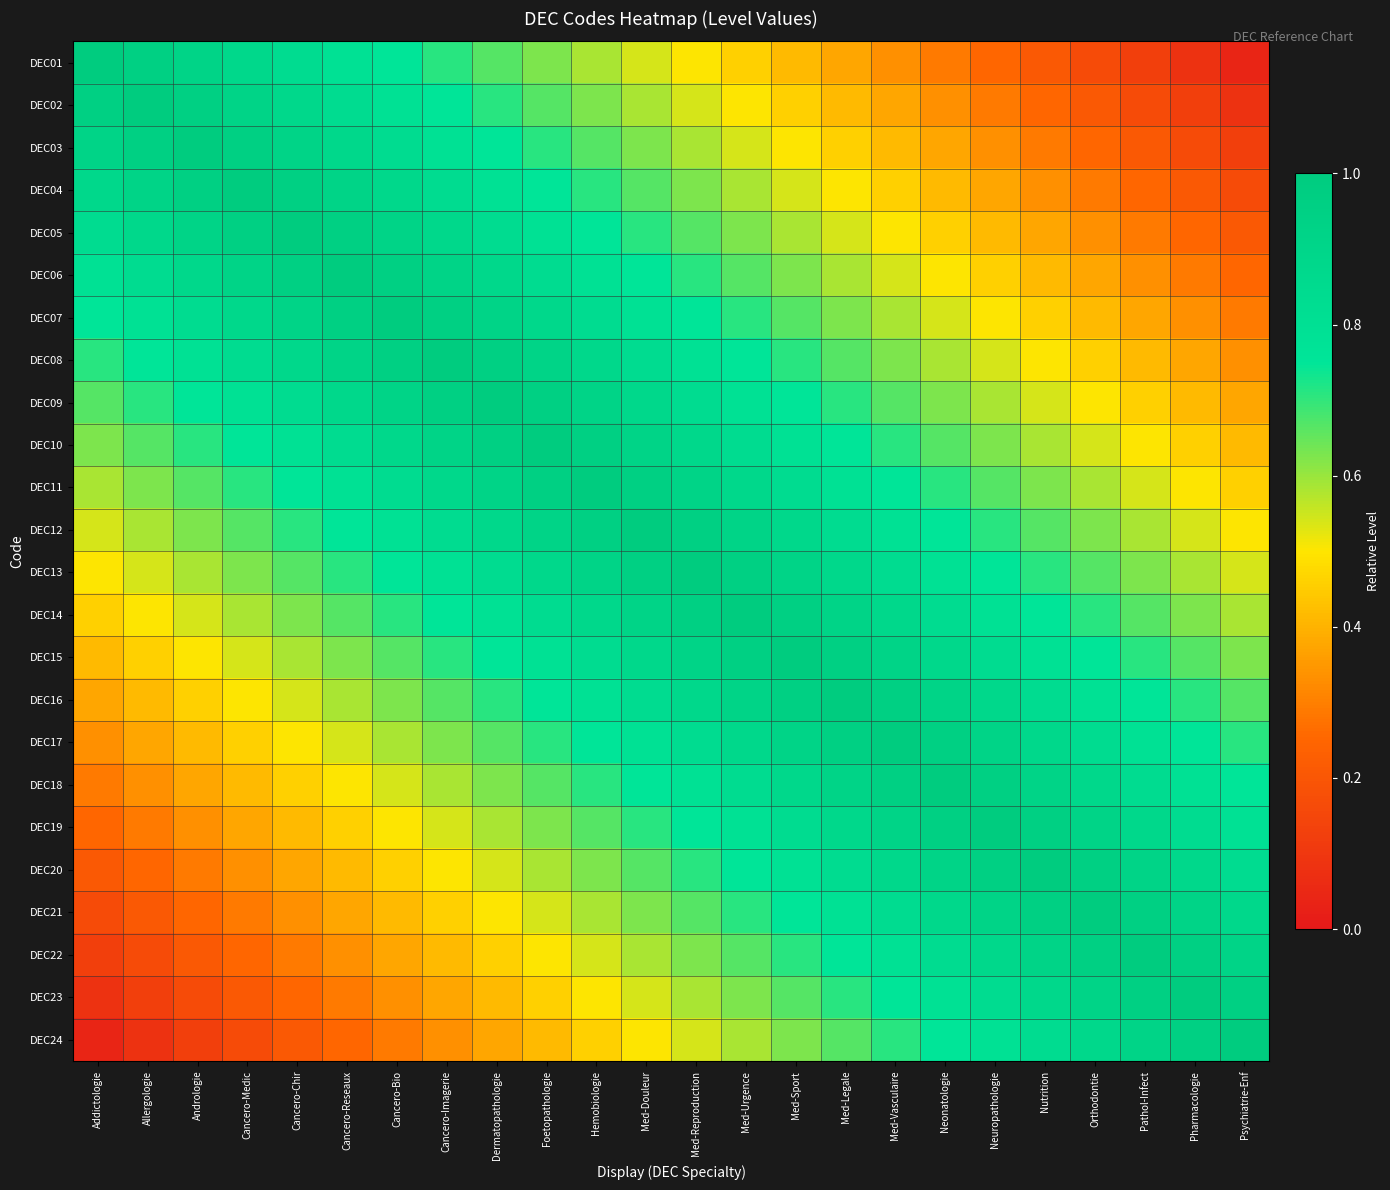

Between Neonatologie and Med-Legale, which is larger?

Med-Legale